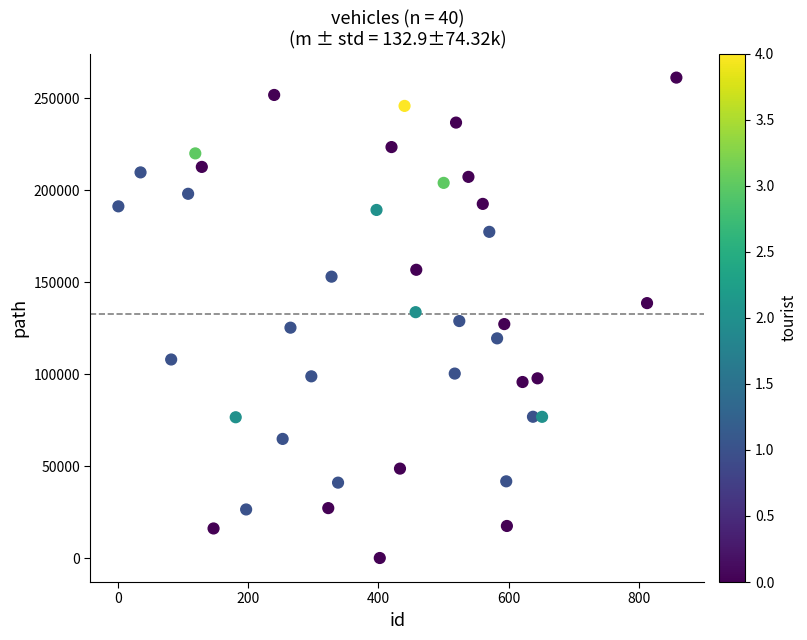

What is the range of Y values (max minus min)?

261161